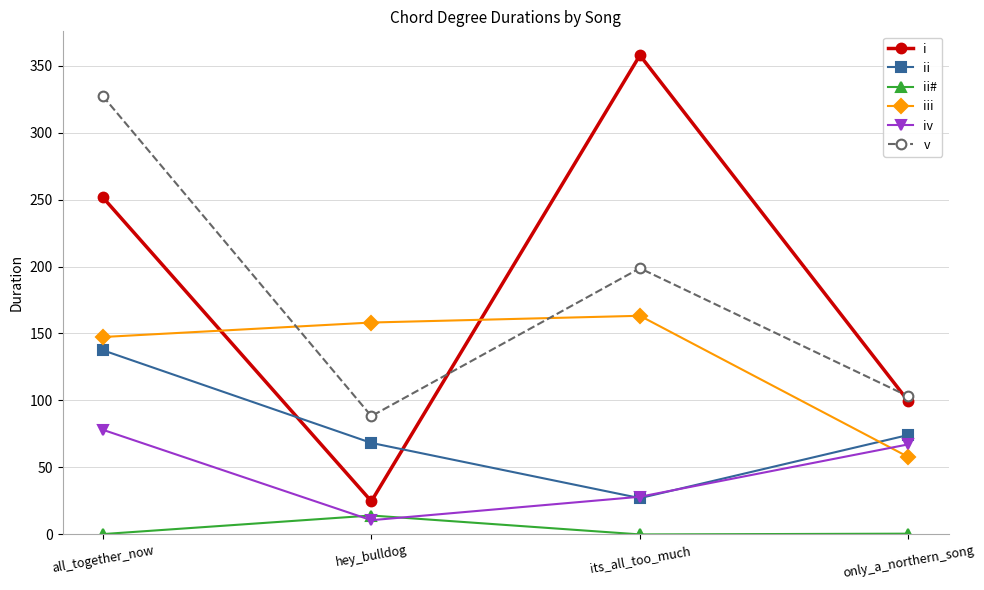

Where is ii nearest to the value 82?

only_a_northern_song